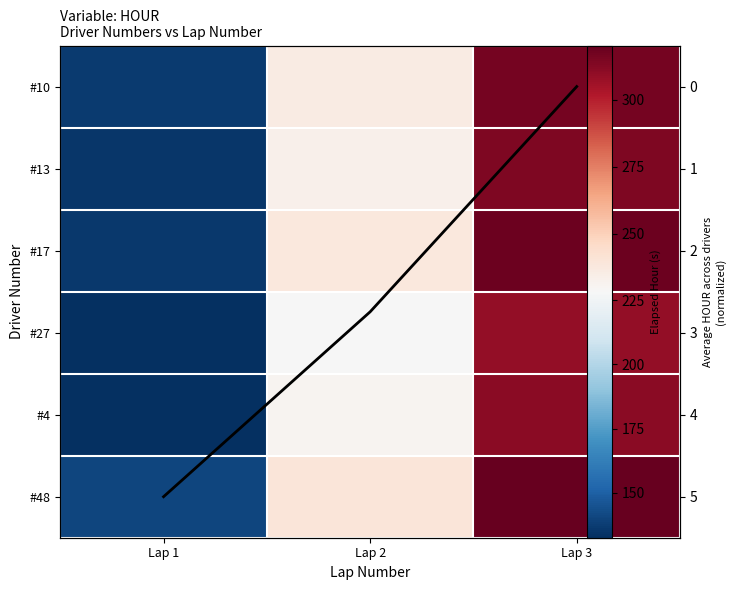

What is the average value of the #27 series?

223.3